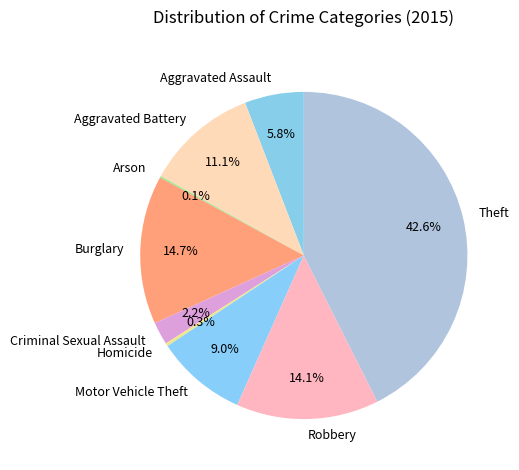

Which has a higher value, Aggravated Assault or Criminal Sexual Assault?

Aggravated Assault